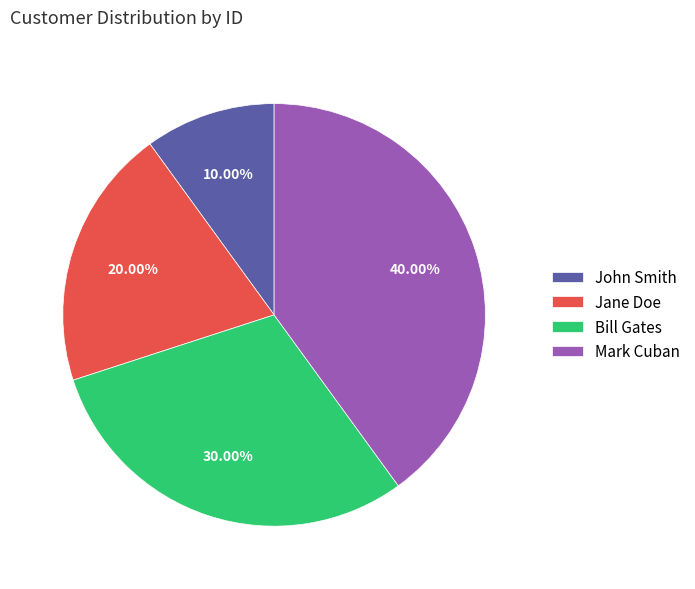

What is the smallest slice in the pie chart?

John Smith